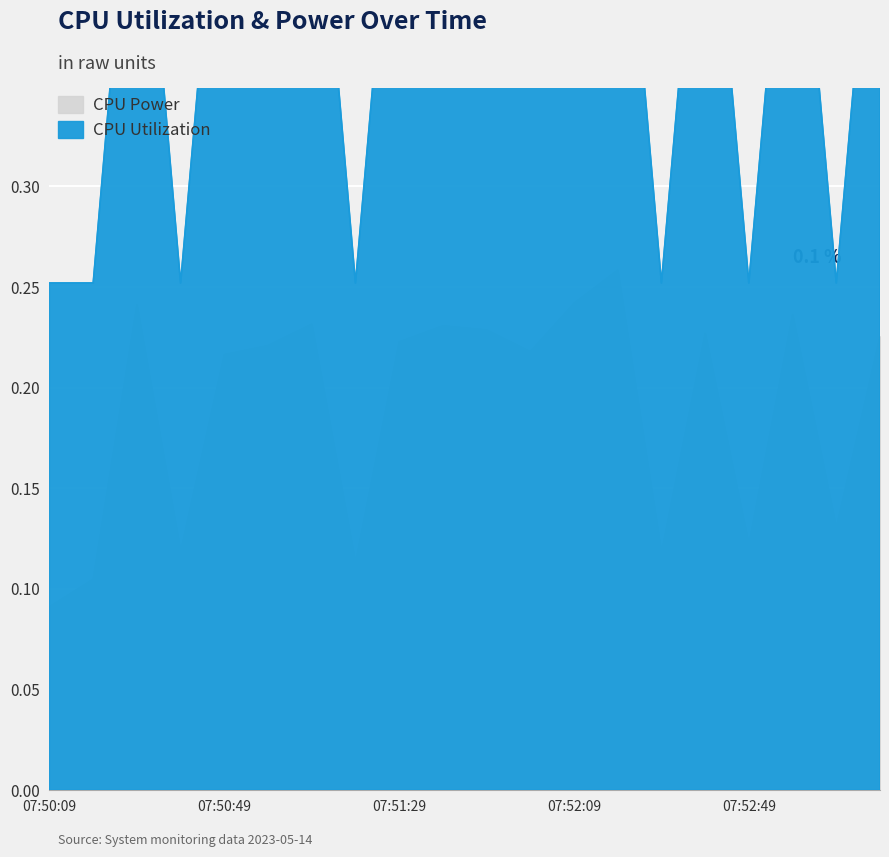

Does the chart display data point markers on the line(s)?

No